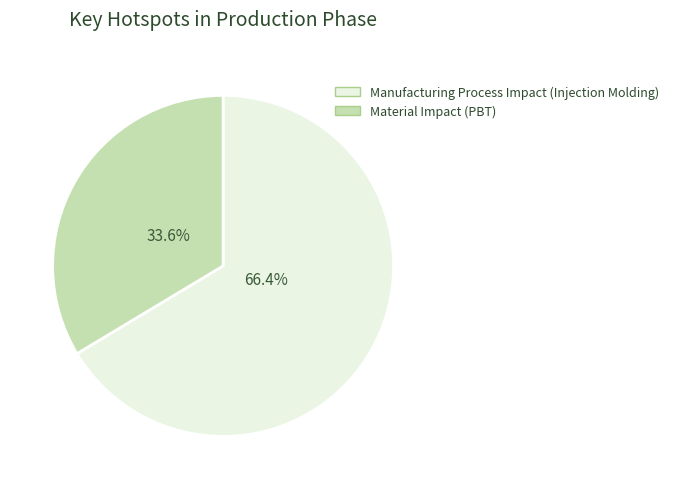

How many slices are in this pie chart?

2